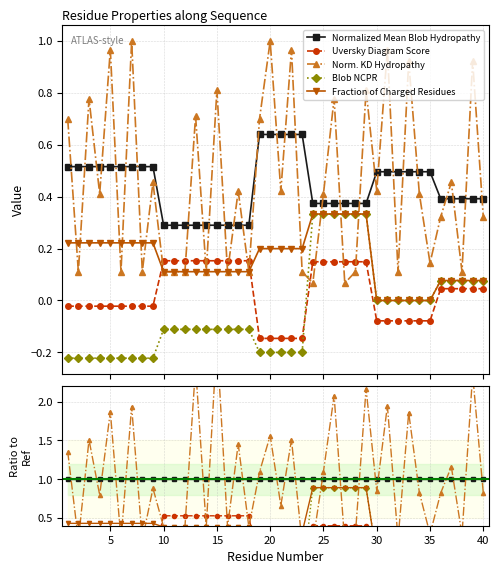

What is the value of the Normalized_Kyte-Doolittle_hydropathy point at the 32nd from the left?

0.1